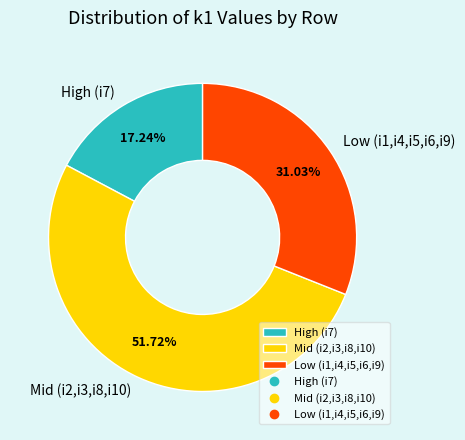

Between High (i7) and Low (i1,i4,i5,i6,i9), which is larger?

Low (i1,i4,i5,i6,i9)